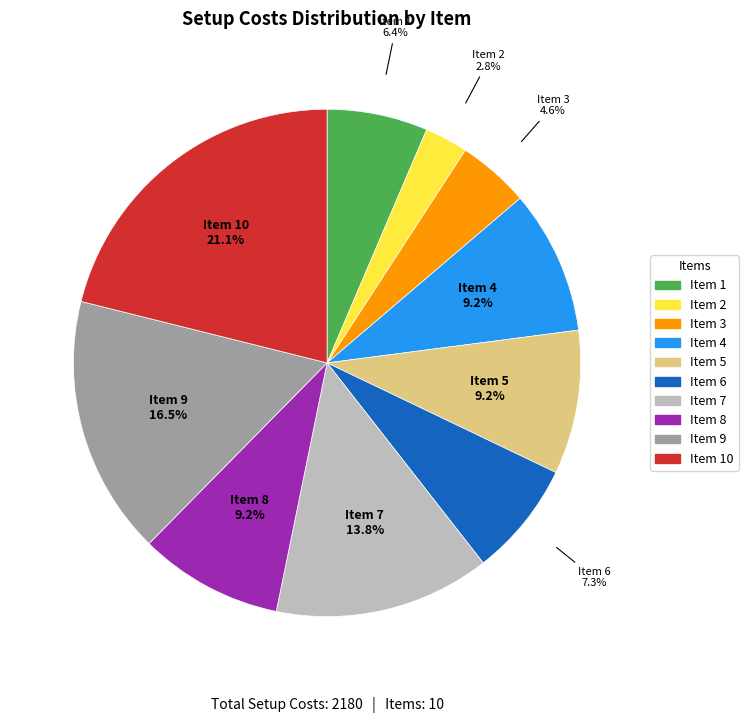

Is there a majority slice in this chart?

No